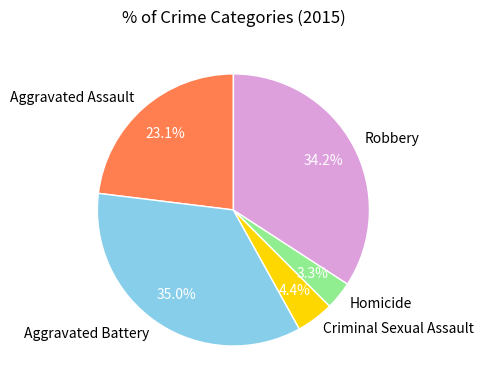

Is it true that Aggravated Assault is 23% of the pie?

True